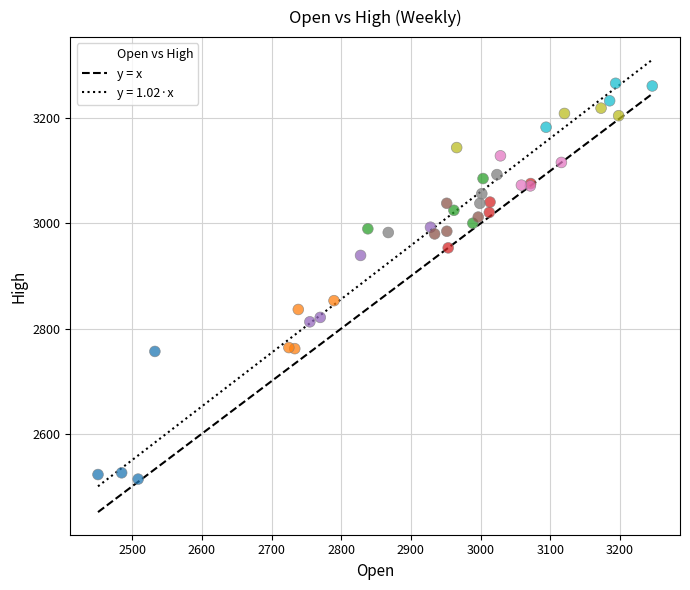

What Y value in the scatter plot is closest to 2890?

2853.1